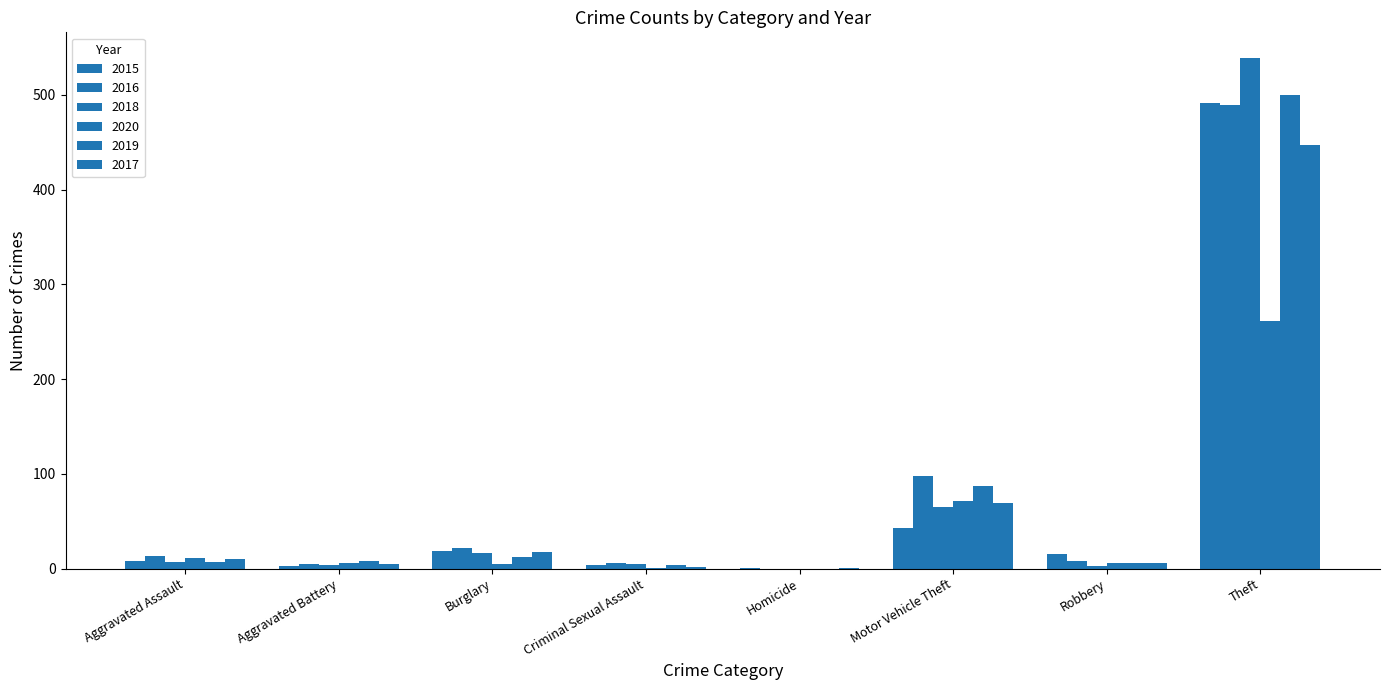

What is the difference between the 2015 values at Aggravated Battery and Homicide?

2